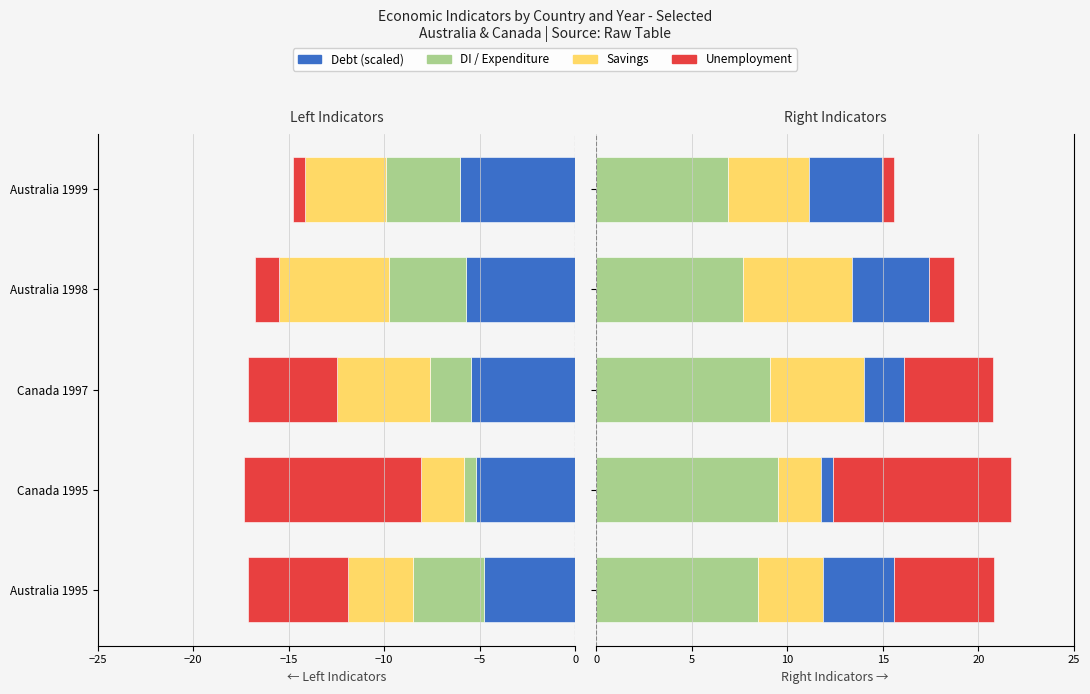

Which has a higher value, Australia 1998 or Australia 1995?

Australia 1995